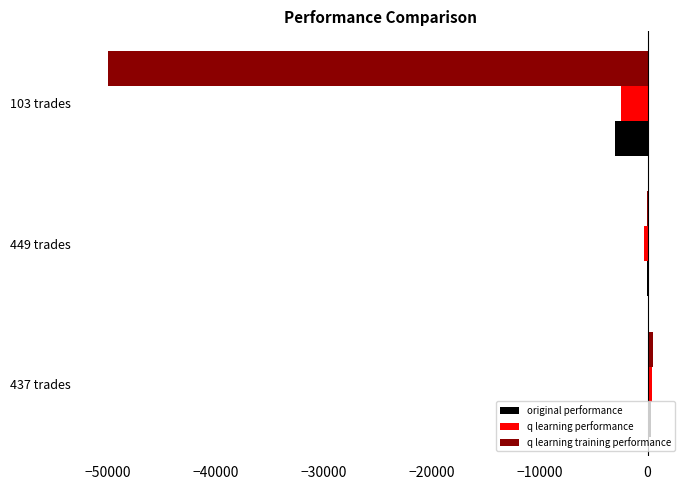

Where is q learning training performance nearest to the value -24760?

449 trades